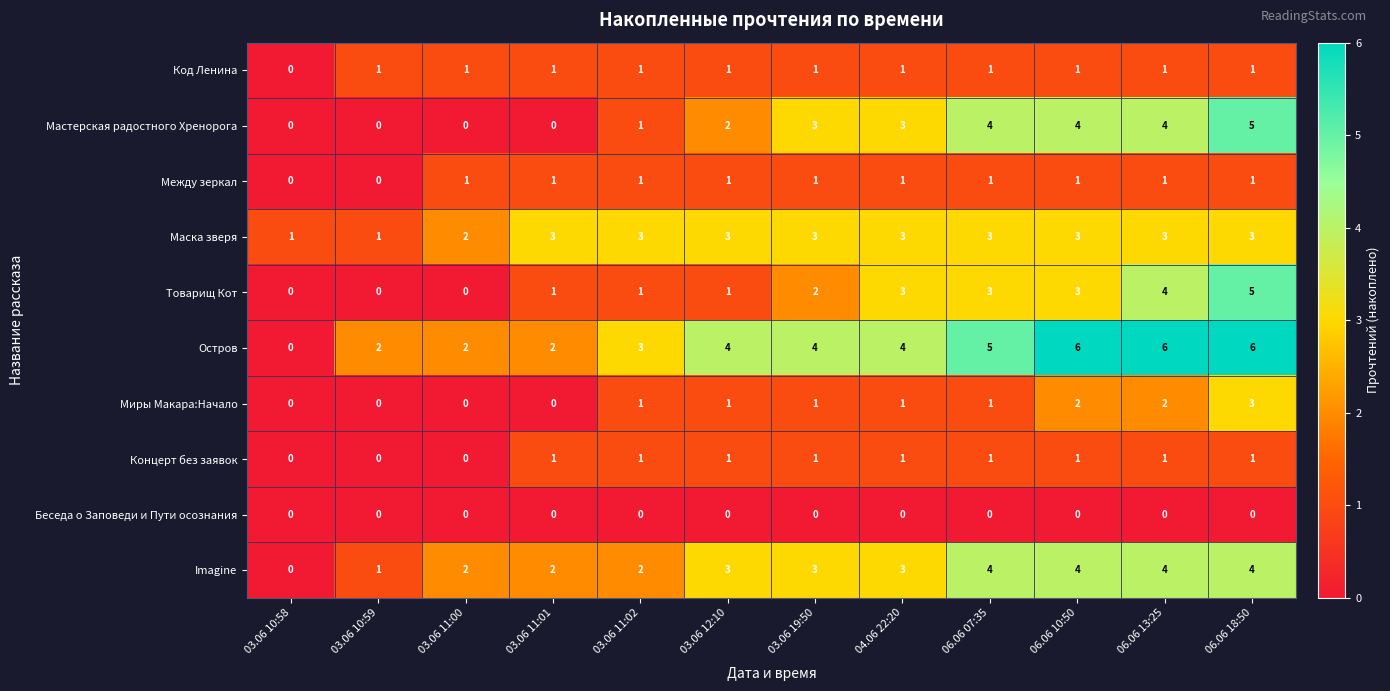

Which series has the largest range (max minus min)?

Остров